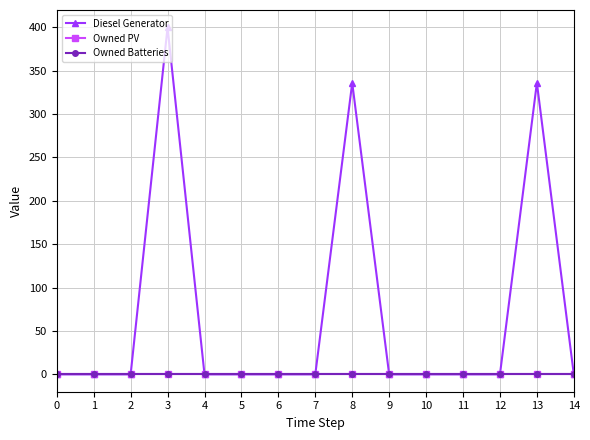

Does the chart have visible grid lines?

Yes